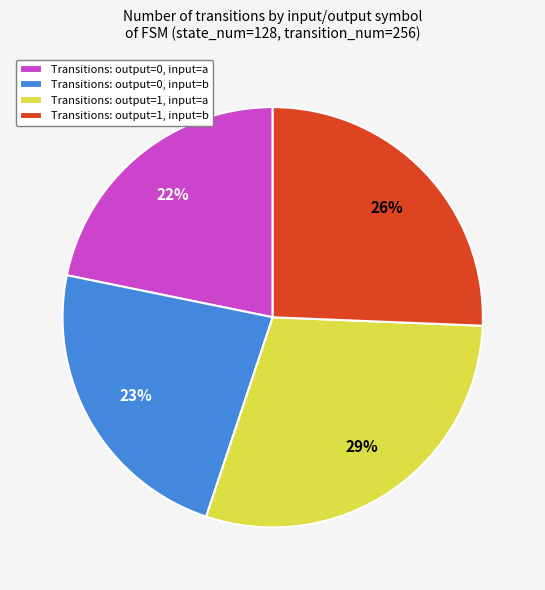

How many slices are in this pie chart?

4